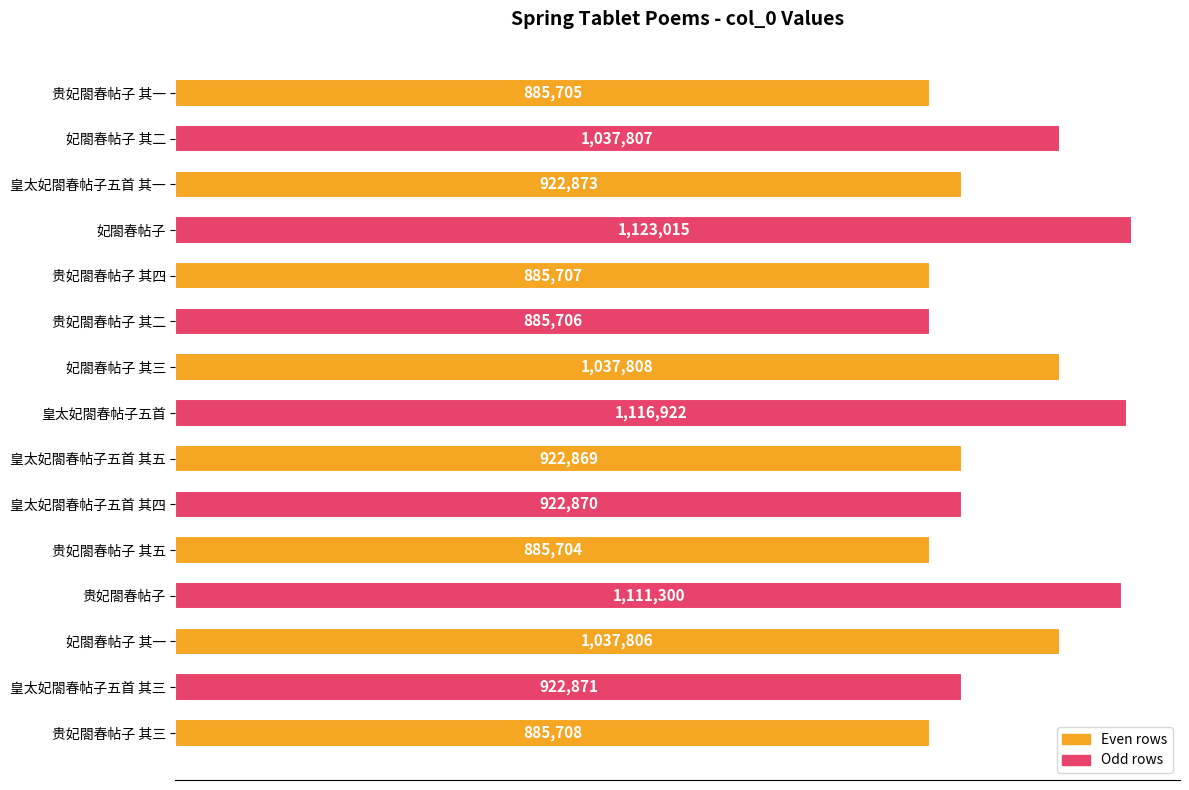

At which category does the chart reach its minimum across all series?

贵妃閤春帖子 其五